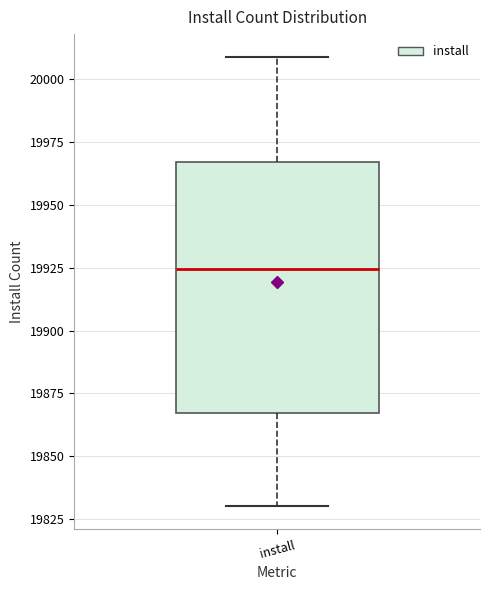

Transcribe this box plot: give where the median line is, the range the box spans, and where the two whiskers end, as read against the y-axis. The values are not printed on the chart, so give them approximately, as read against the axis.

median 19925, box 19865 to 19965, whiskers 19830 to 20010